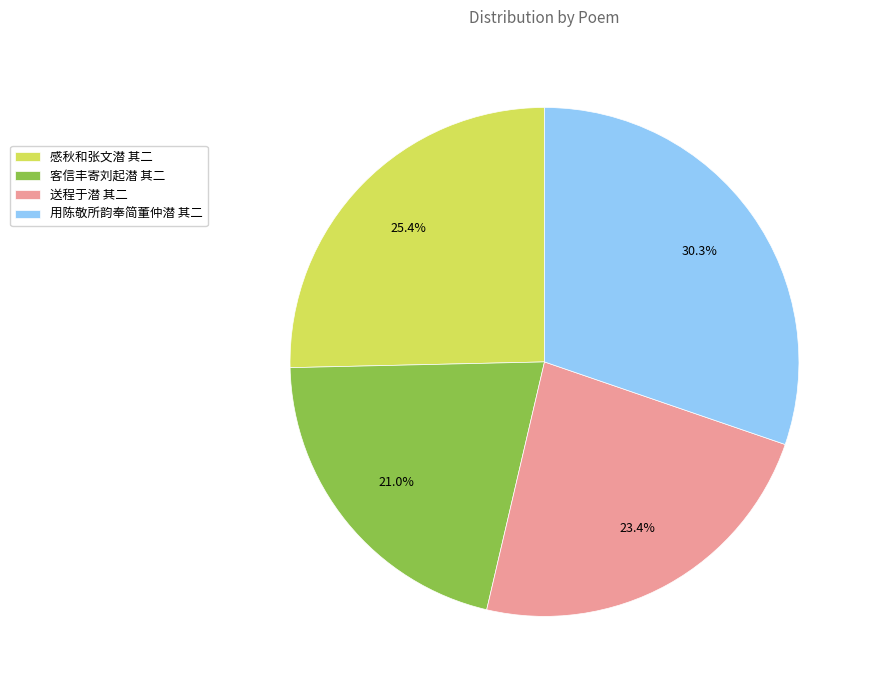

Which category has the biggest portion of the pie?

用陈敬所韵奉简董仲潜 其二